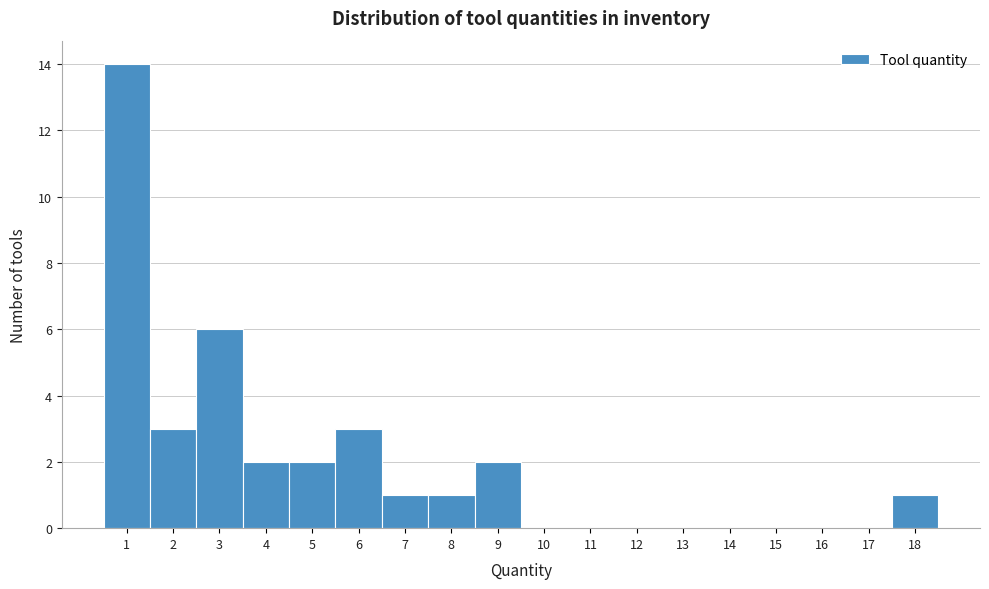

What is the height of the bar covering 17.5 to 18.5 on the x-axis? The values are not printed on the chart, so give them approximately, as read against the axis.

1